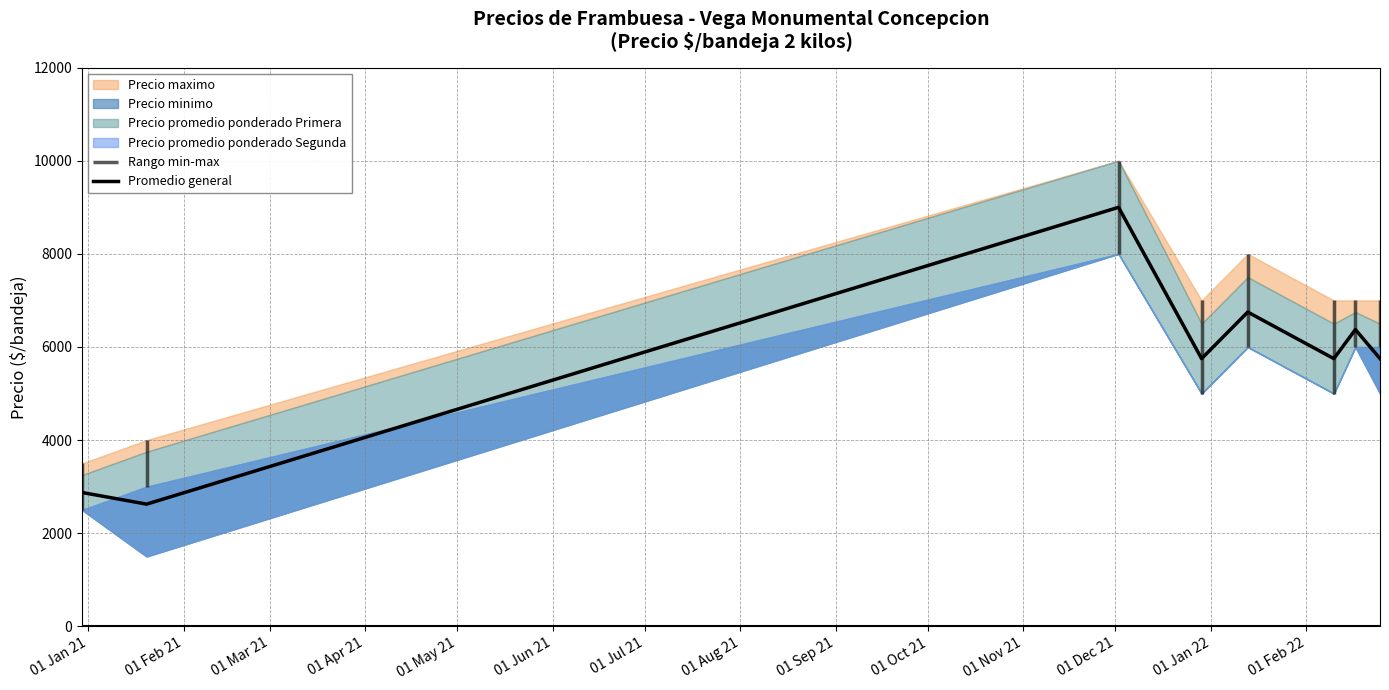

What is the sum of all values?

44875